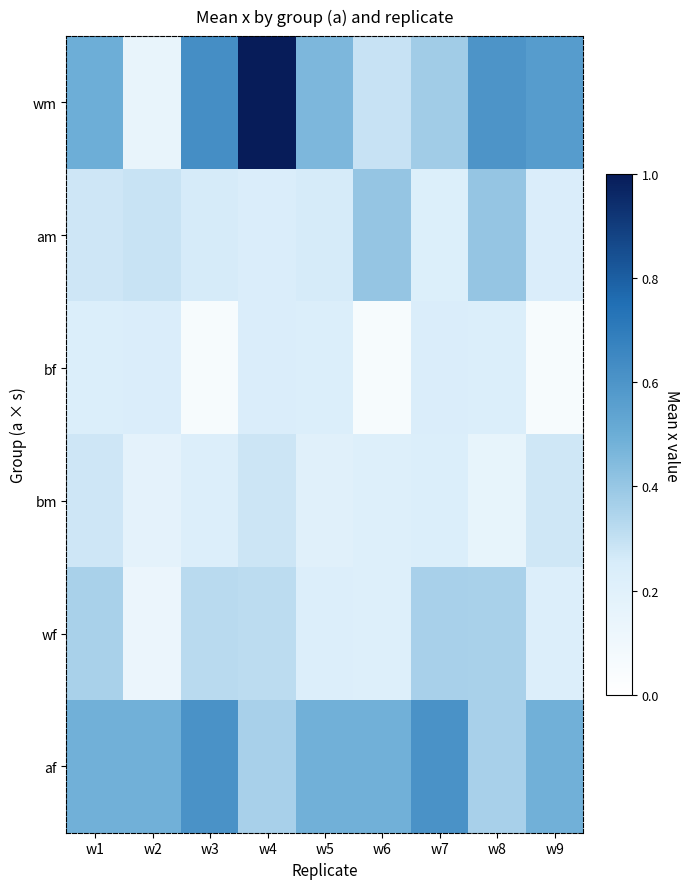

What is the total value across all series at w8?

2.1